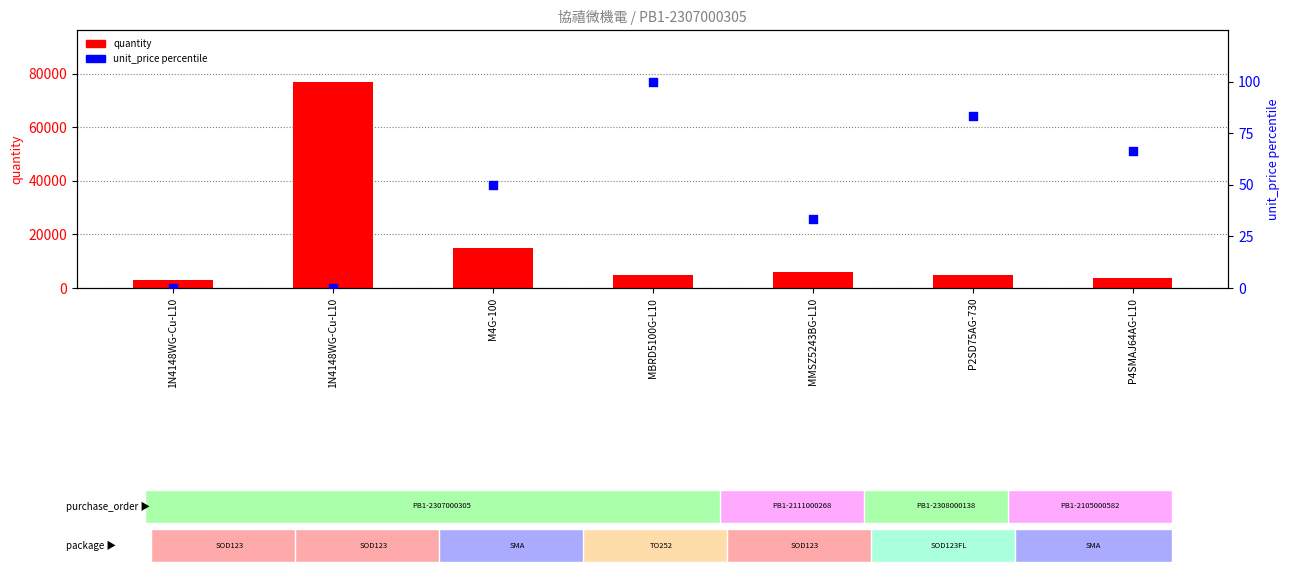

Is the value of unit_price percentile at MMSZ5243BG-L10 greater than the value of quantity at P2SD75AG-730?

No